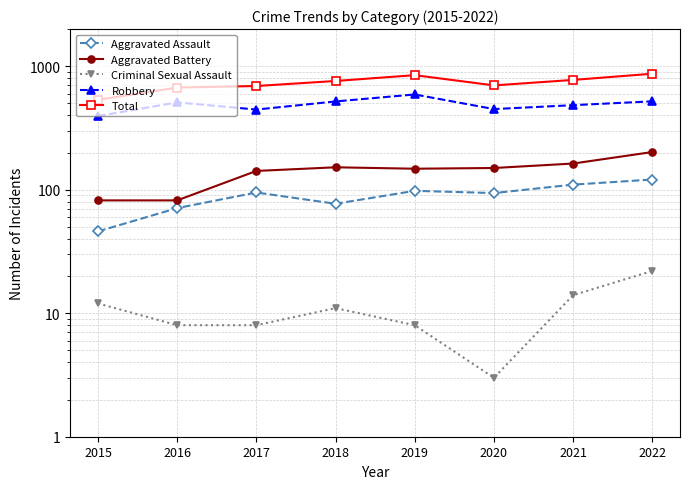

Where is the first local maximum for Aggravated Assault?

2017